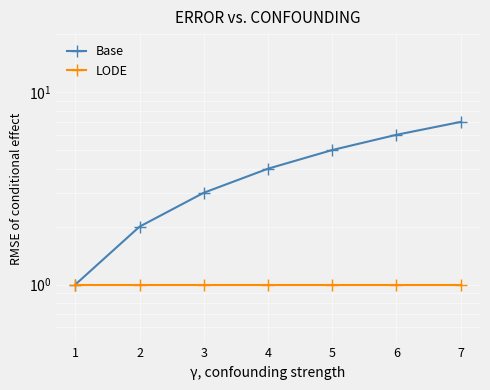

What is the sum of all LODE values?

7